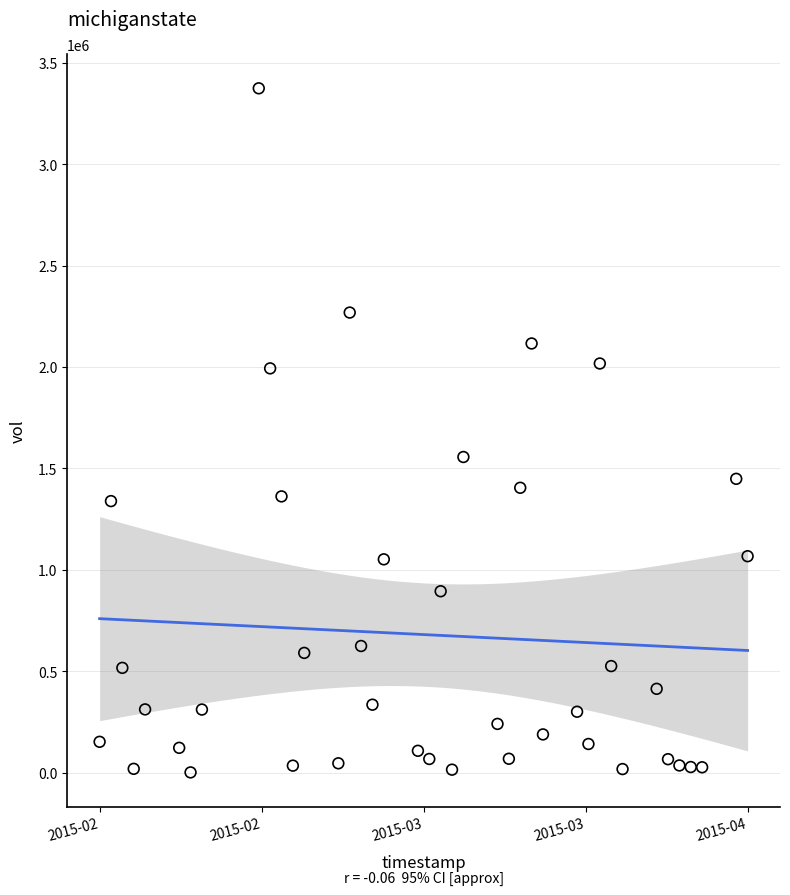

What is the range of Y values (max minus min)?

3371100